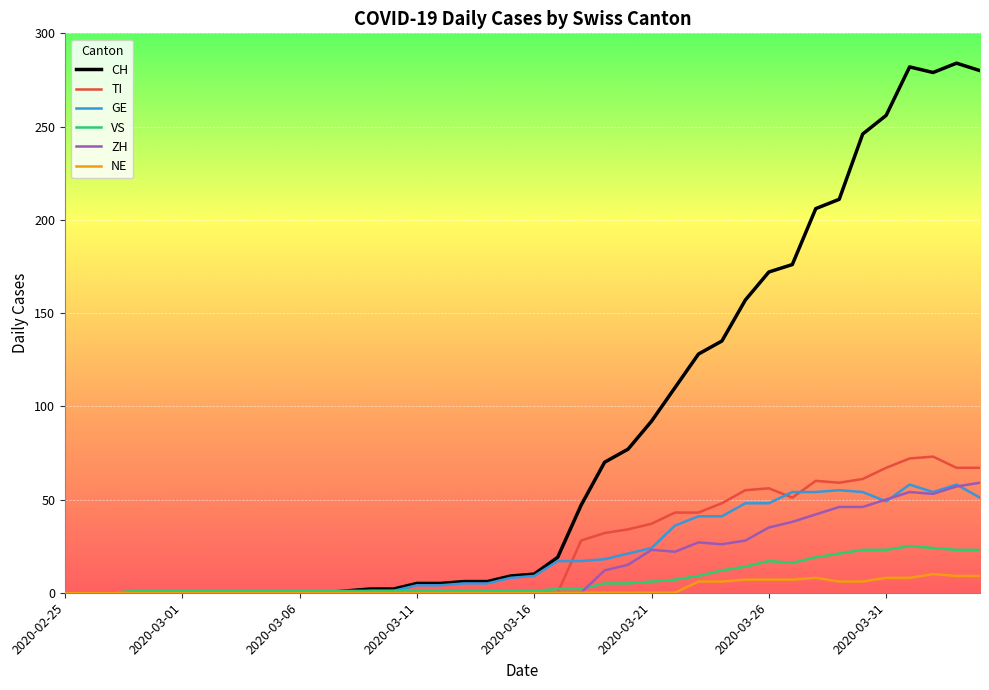

Which series has the largest total across all categories?

CH